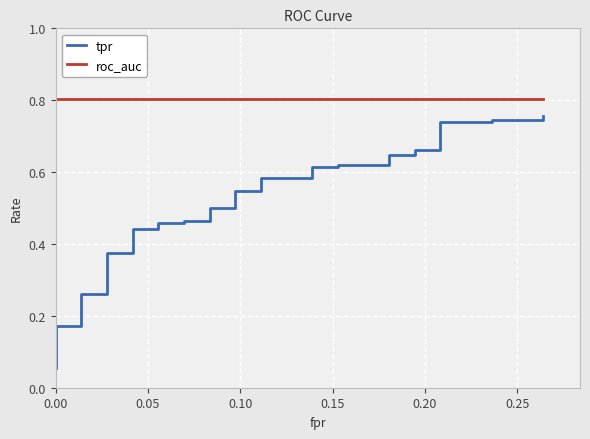

Is the value of tpr at 0.30 greater than the value of roc_auc at 0.15?

No